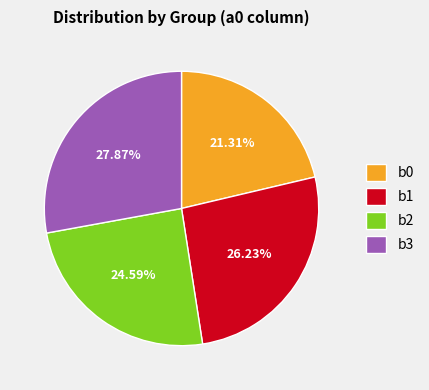

Rank the categories by value from highest to lowest.

b3, b1, b2, b0